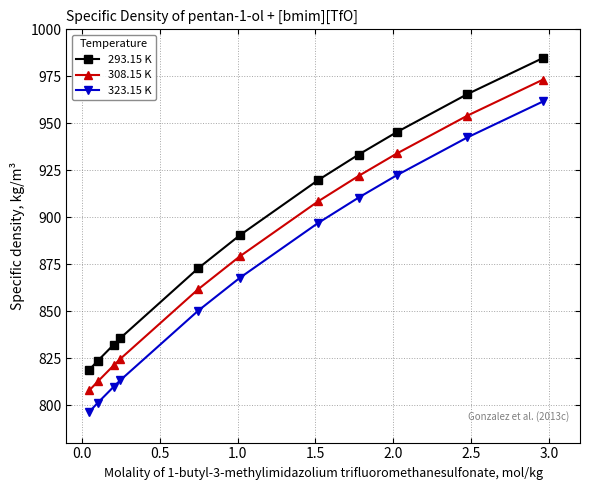

How many values in the 308.15 K series exceed 879?

6